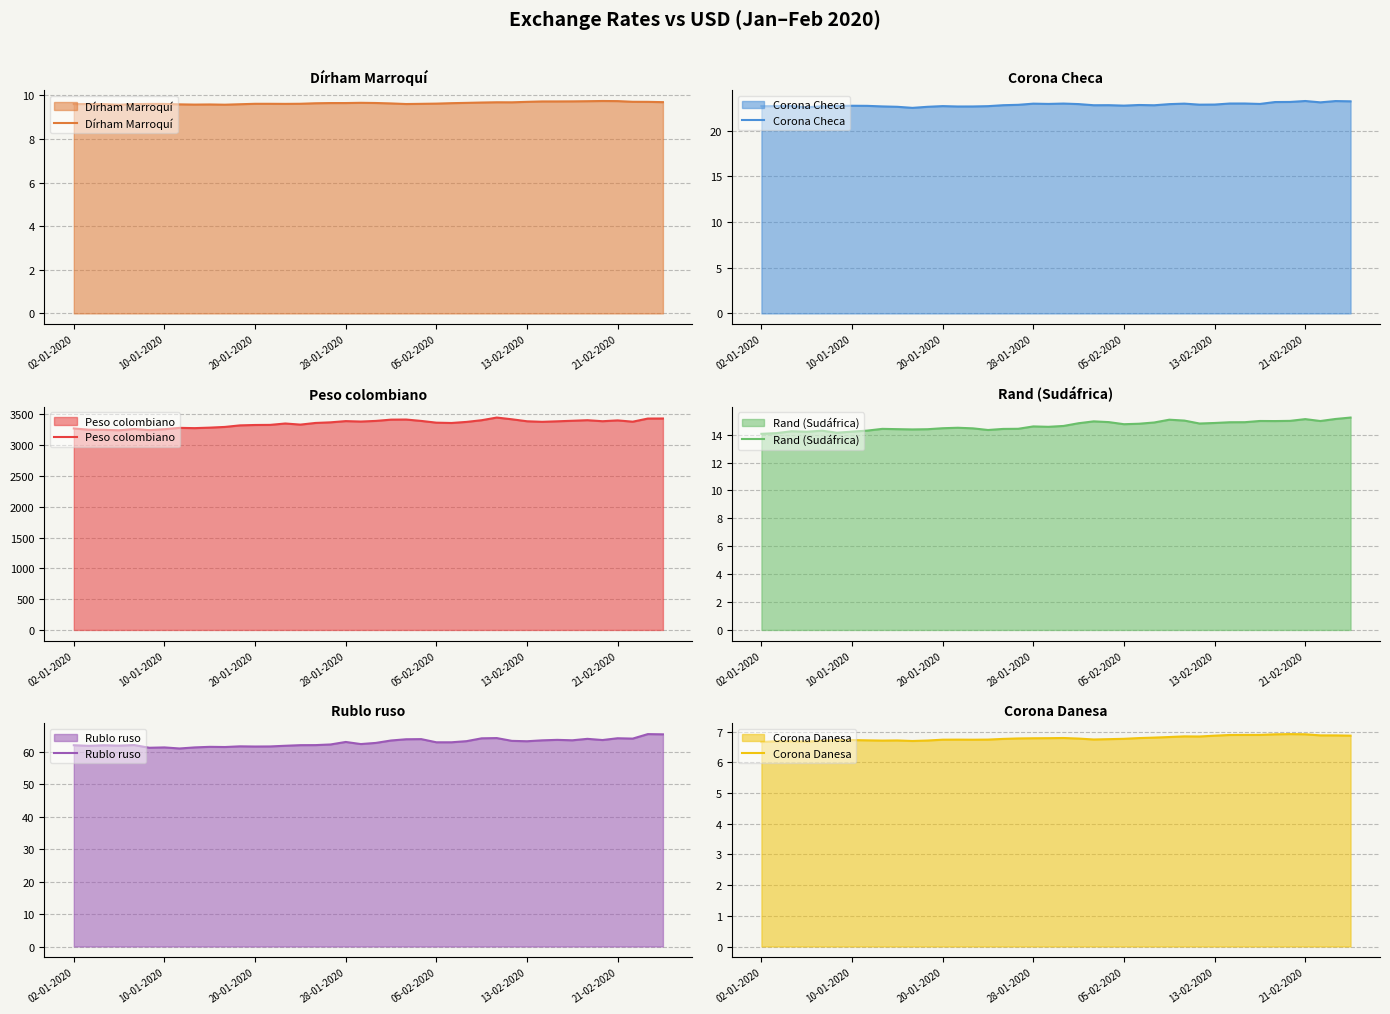

True or false: Dírham Marroquí and Rublo ruso intersect in this chart.

False